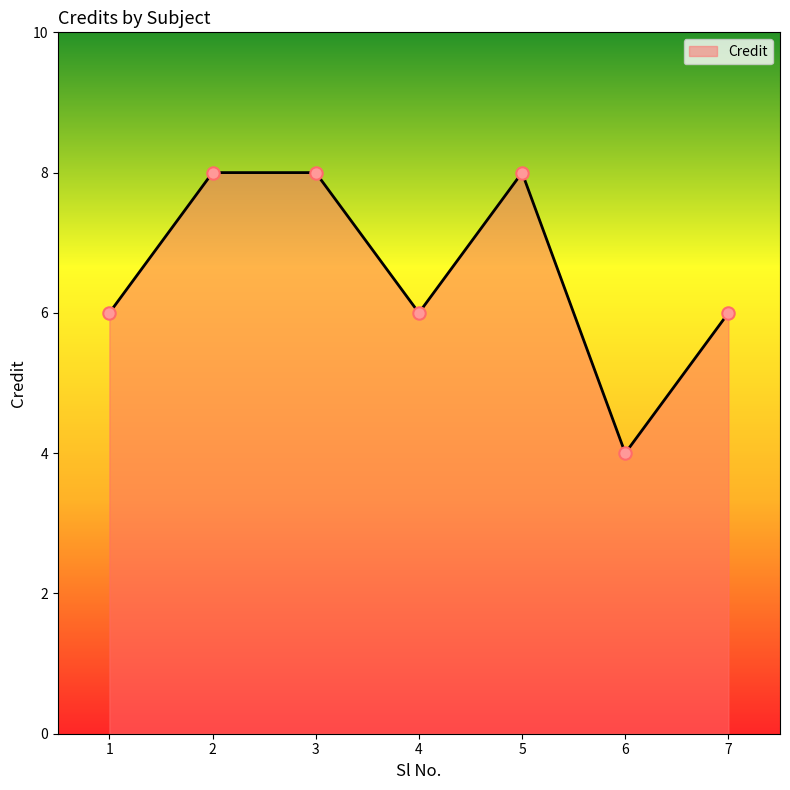

Approximately how many times larger is the value at 7 compared to 6?

1.5